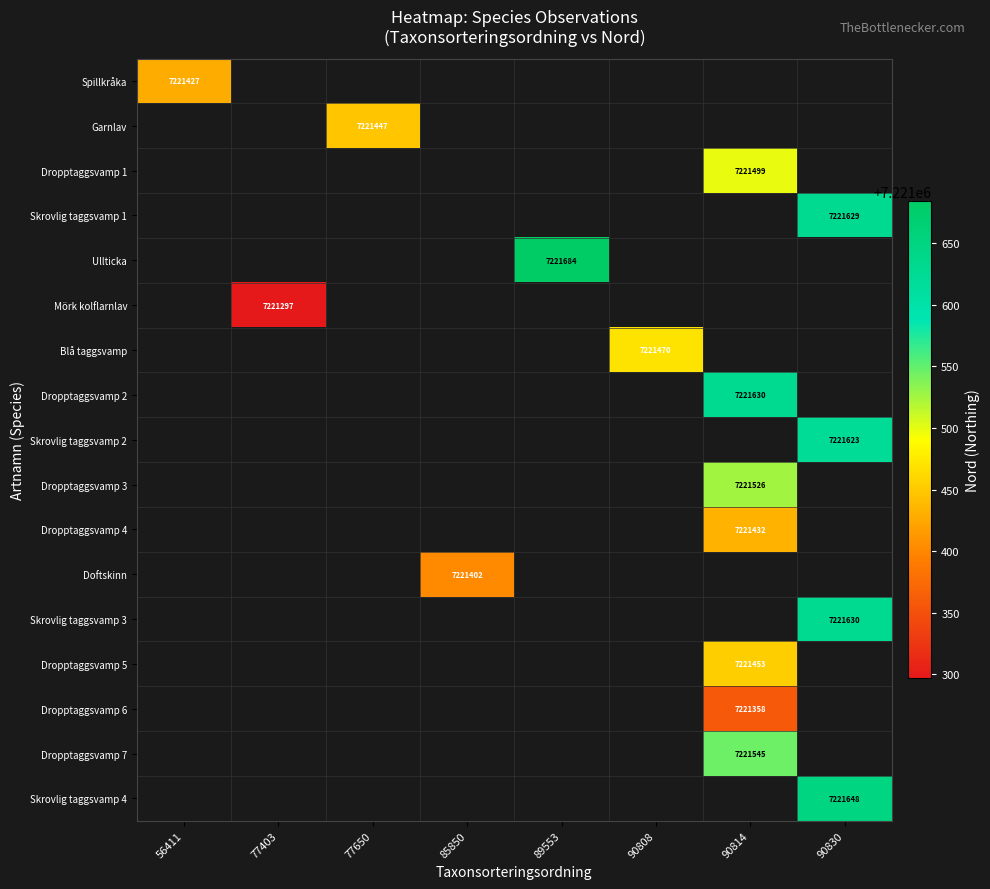

Which label corresponds to the largest value in the chart?

89553